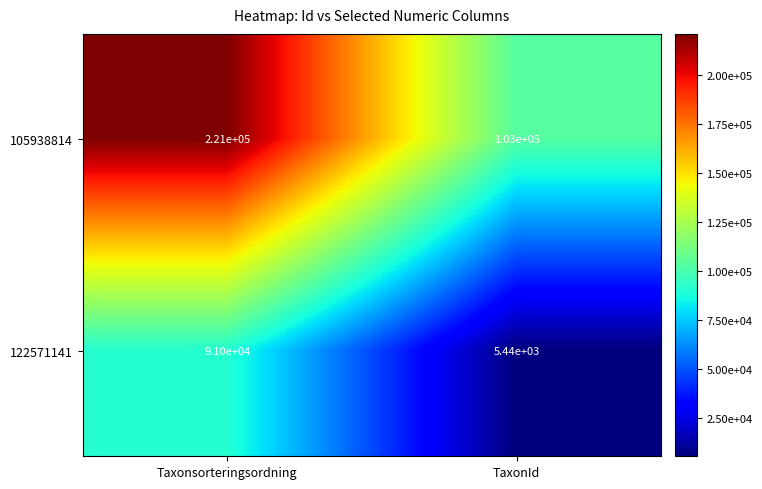

What is the lowest value of the 105938814 series?

103000